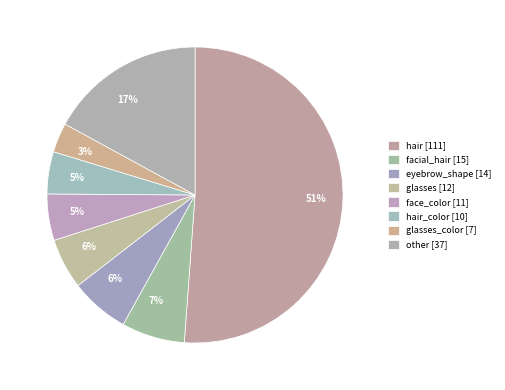

What is the majority slice?

hair